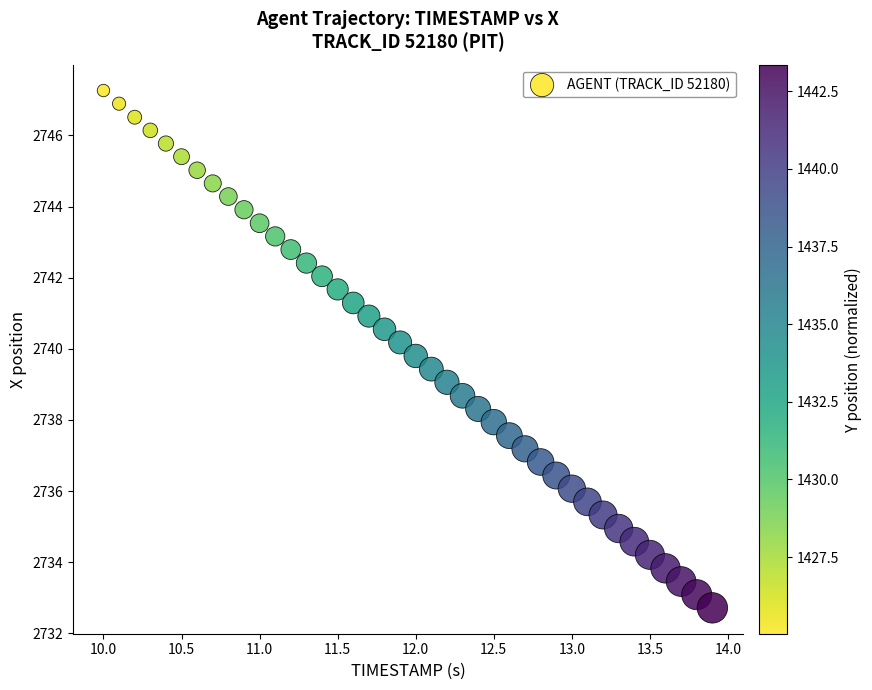

What is the range of X values (max minus min)?

3.9